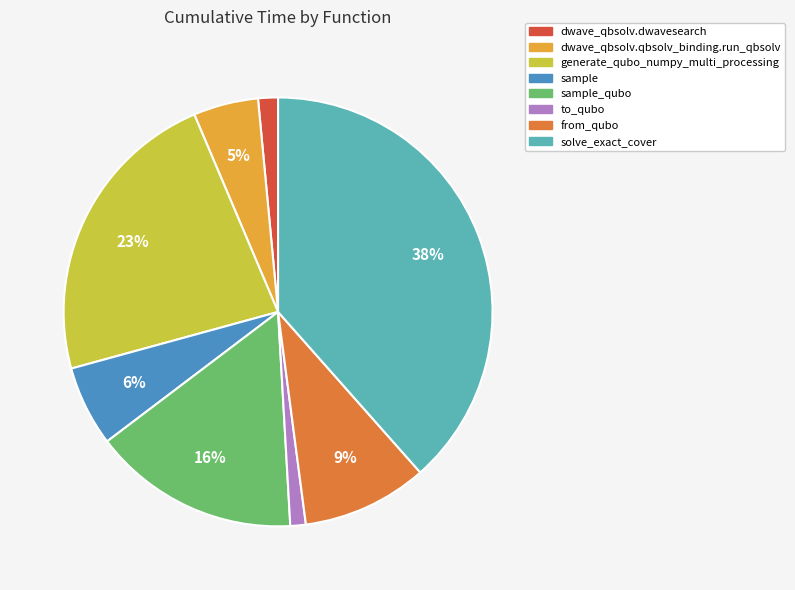

Is there a majority slice in this chart?

No